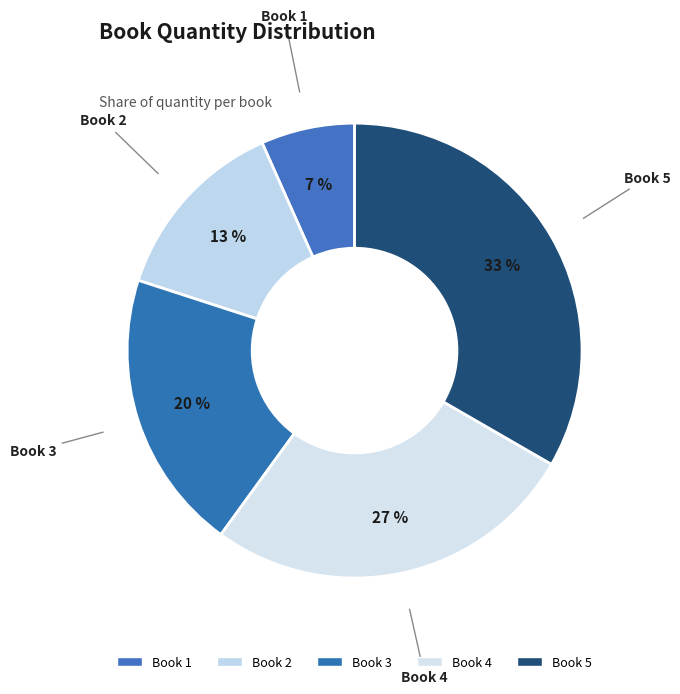

How many segments does this pie chart have?

5